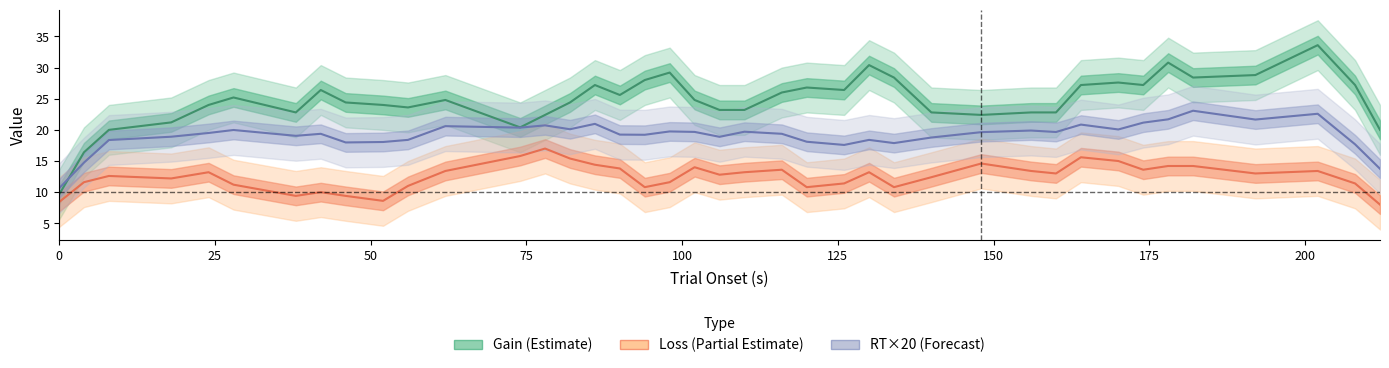

Between which two adjacent categories do loss and gain first intersect?

1 and 2